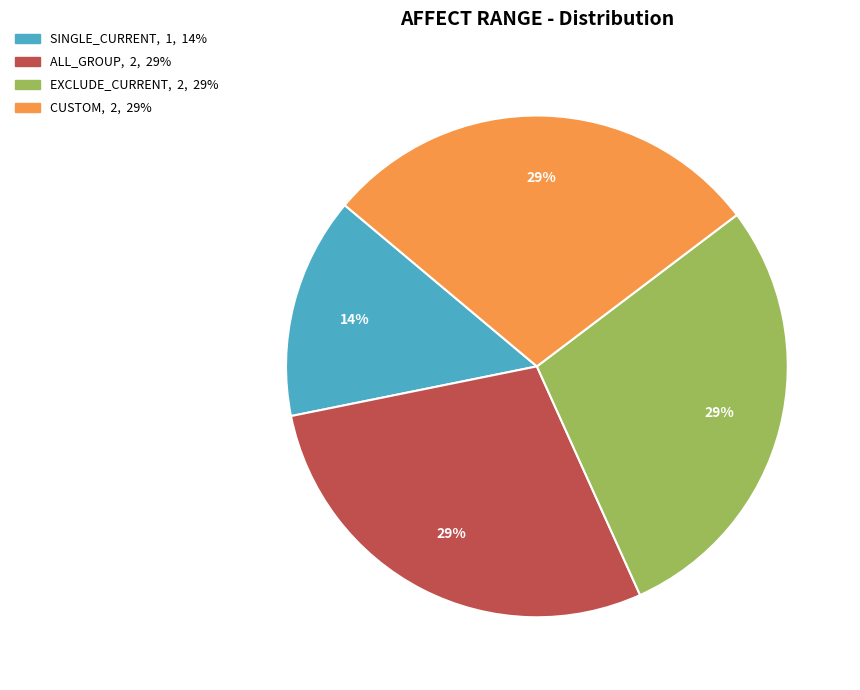

Count the number of slices in the pie.

4